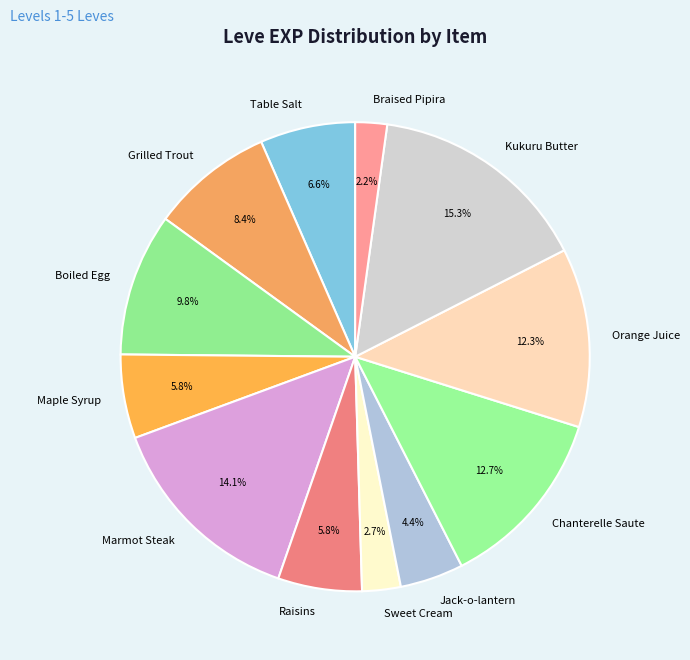

To the nearest percent, what percentage of the pie is Kukuru Butter?

15%